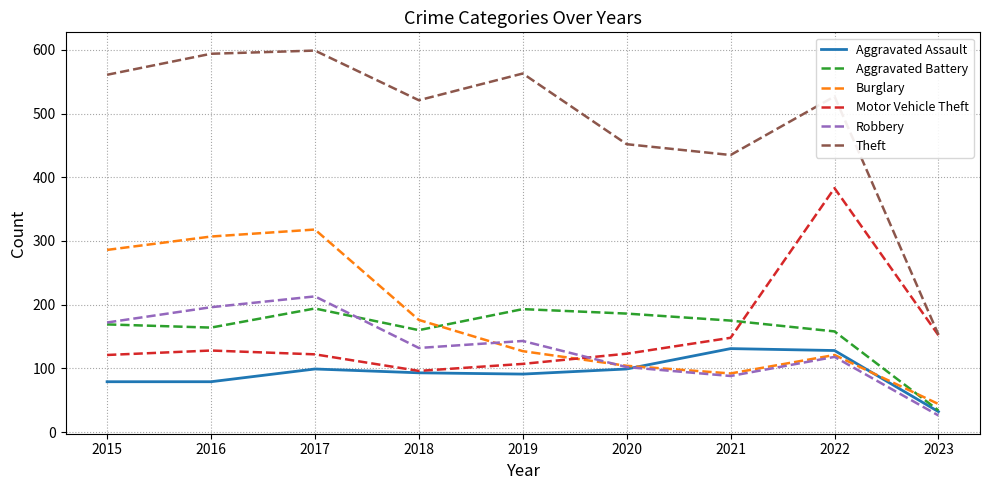

What are all the series names shown in the legend?

Aggravated Assault, Aggravated Battery, Burglary, Motor Vehicle Theft, Robbery, Theft